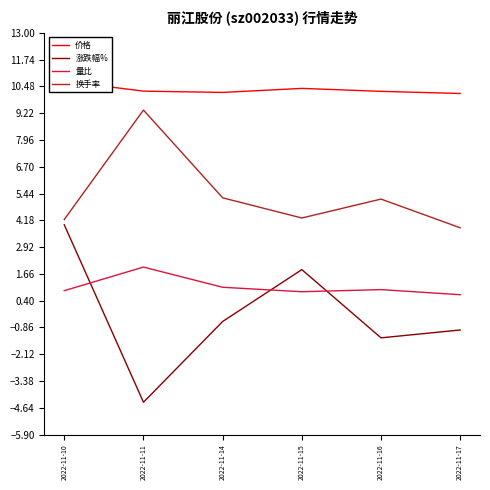

True or false: 涨跌幅% and 换手率 cross at least once.

False